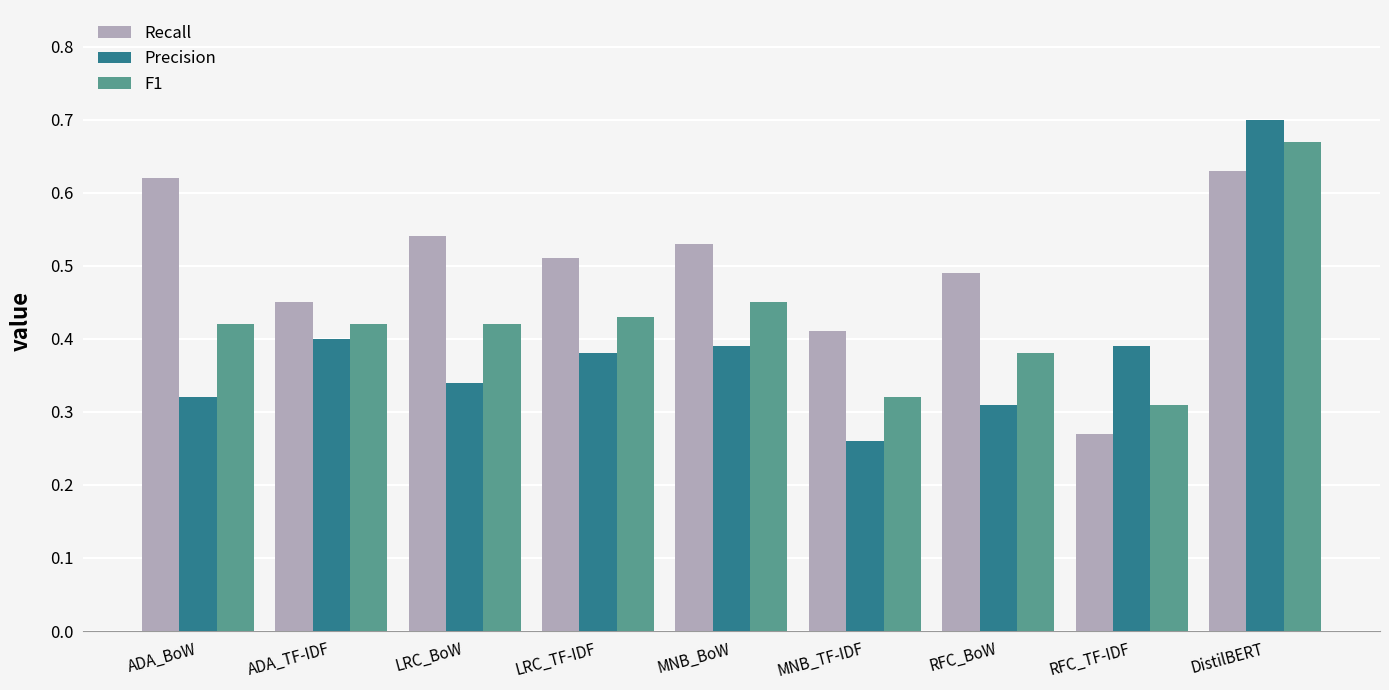

Rank the series by their average value, from highest to lowest.

Recall, F1, Precision